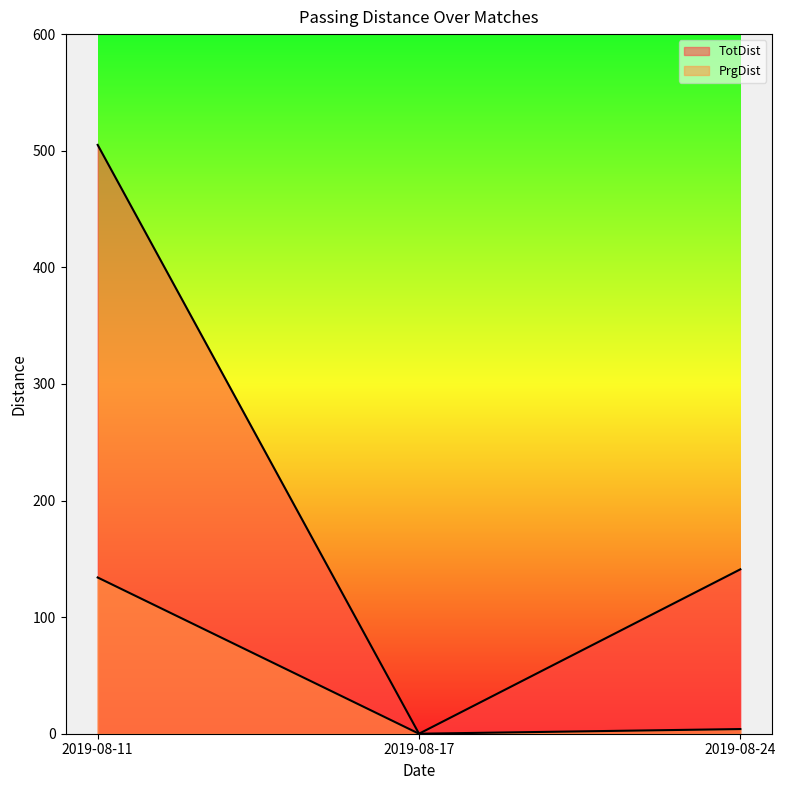

Between 2019-08-11 and 2019-08-17, which series saw the biggest shift?

TotDist